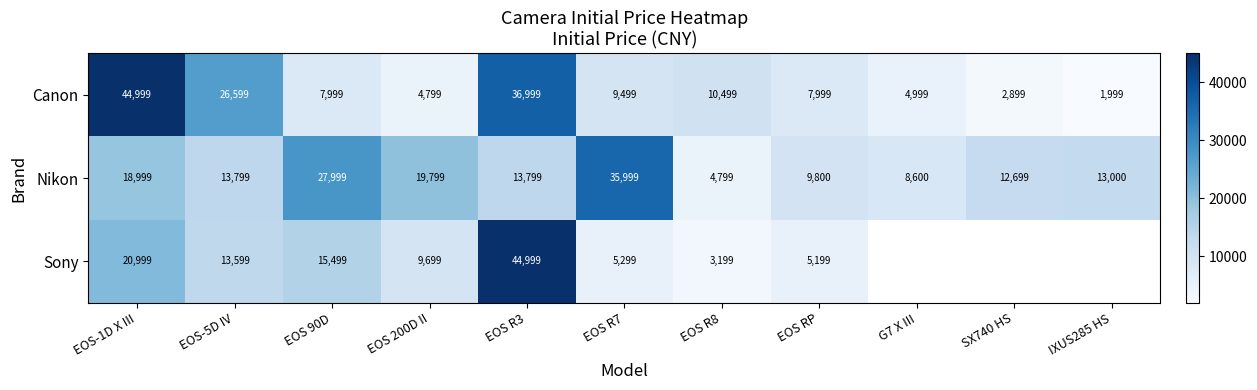

At which label does Canon reach its peak?

EOS-1D X III